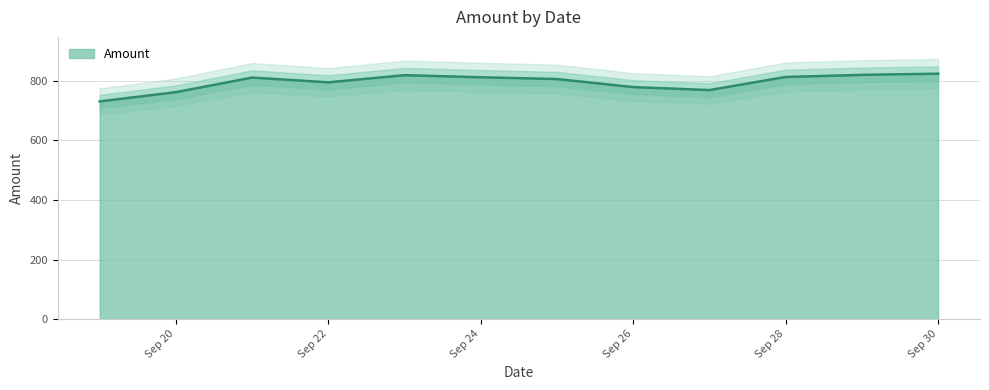

How many values are below 811?

6